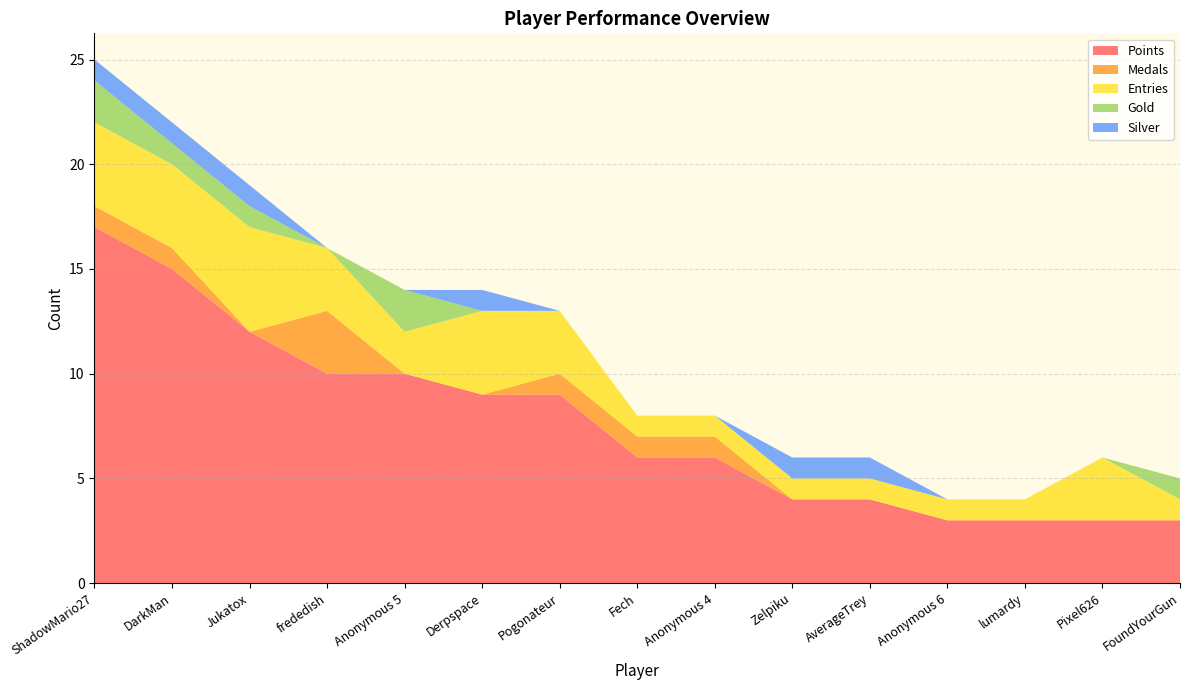

Reading left to right, extract all data points from this chart.

Points: 17	15	12	10	10	9	9	6	6	4	4	3	3	3	3
Medals: 1	1	0	3	0	0	1	1	1	0	0	0	0	0	0
Entries: 4	4	5	3	2	4	3	1	1	1	1	1	1	3	1
Gold: 2	1	1	0	2	0	0	0	0	0	0	0	0	0	1
Silver: 1	1	1	0	0	1	0	0	0	1	1	0	0	0	0